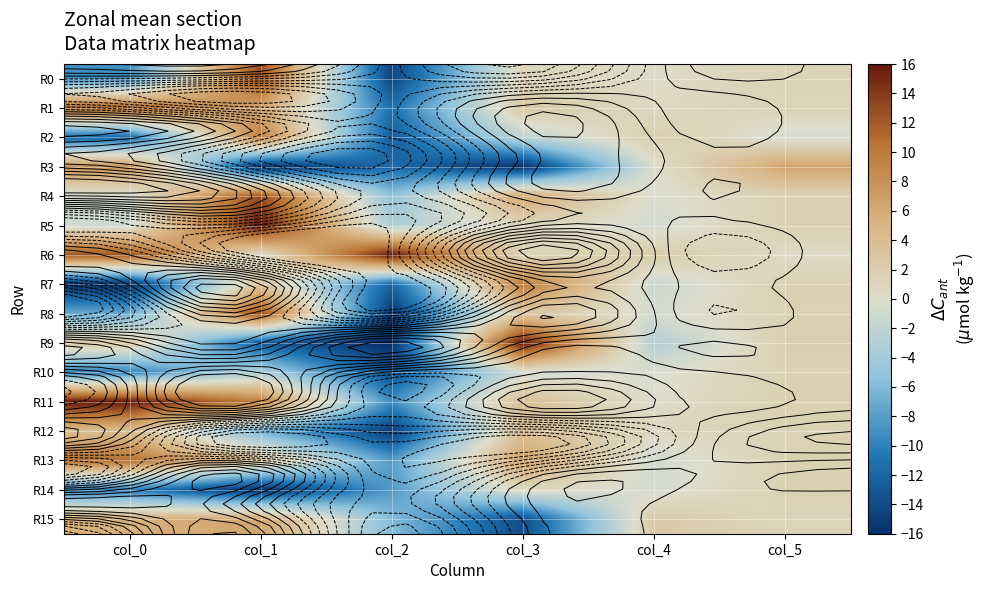

What is the total value across all series at col_1?

38.4